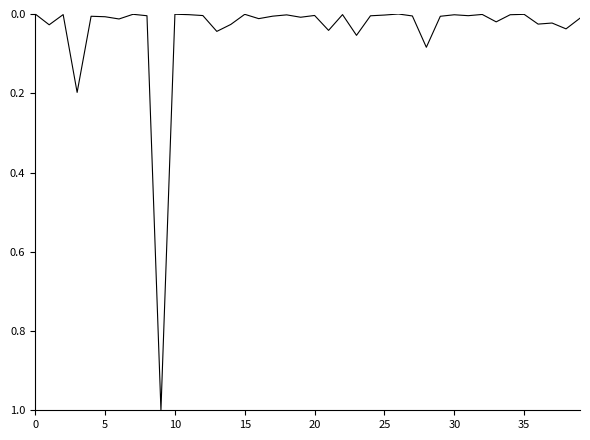

How many lines are shown in the chart?

1